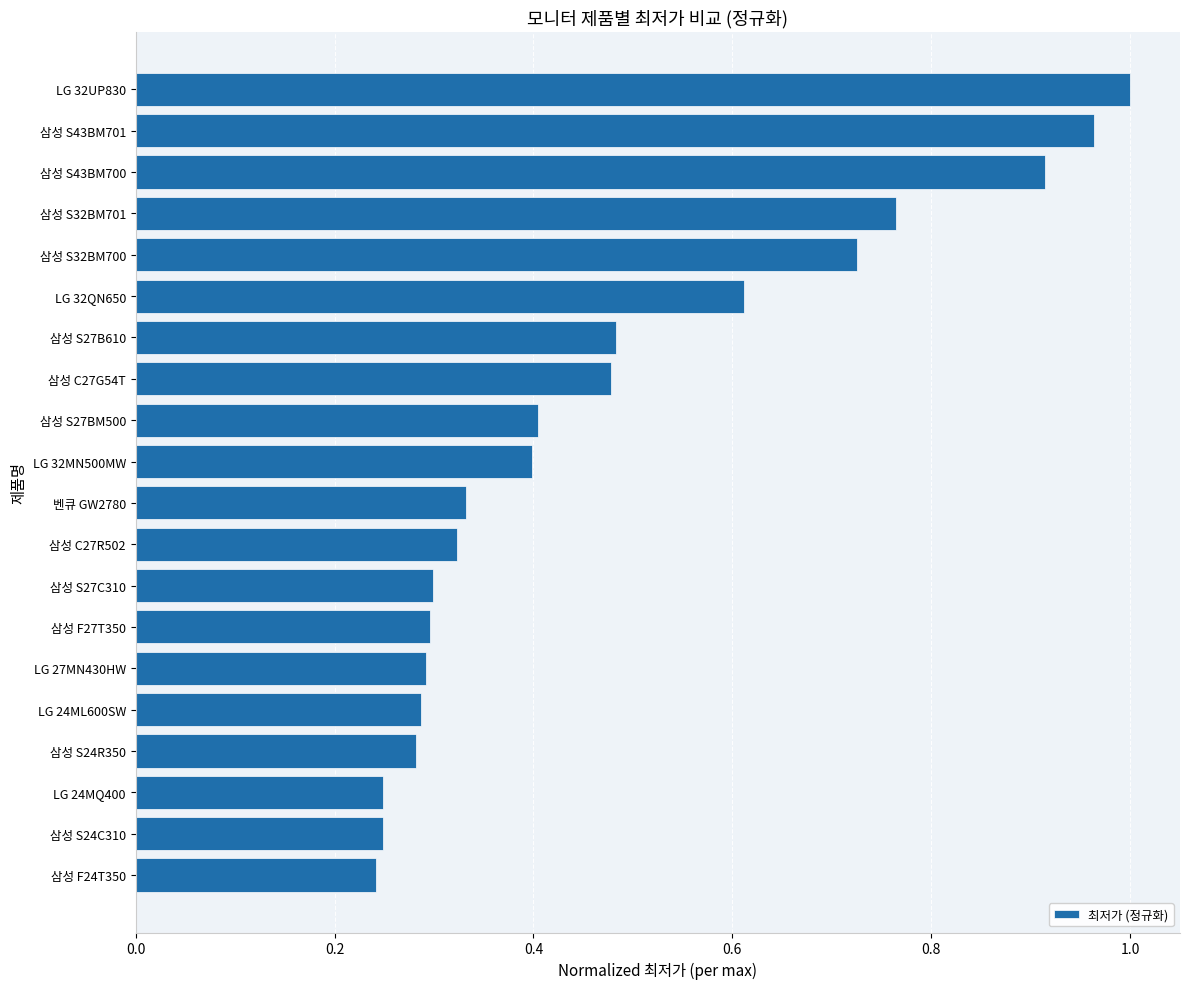

What is the sum of all values?

9.6